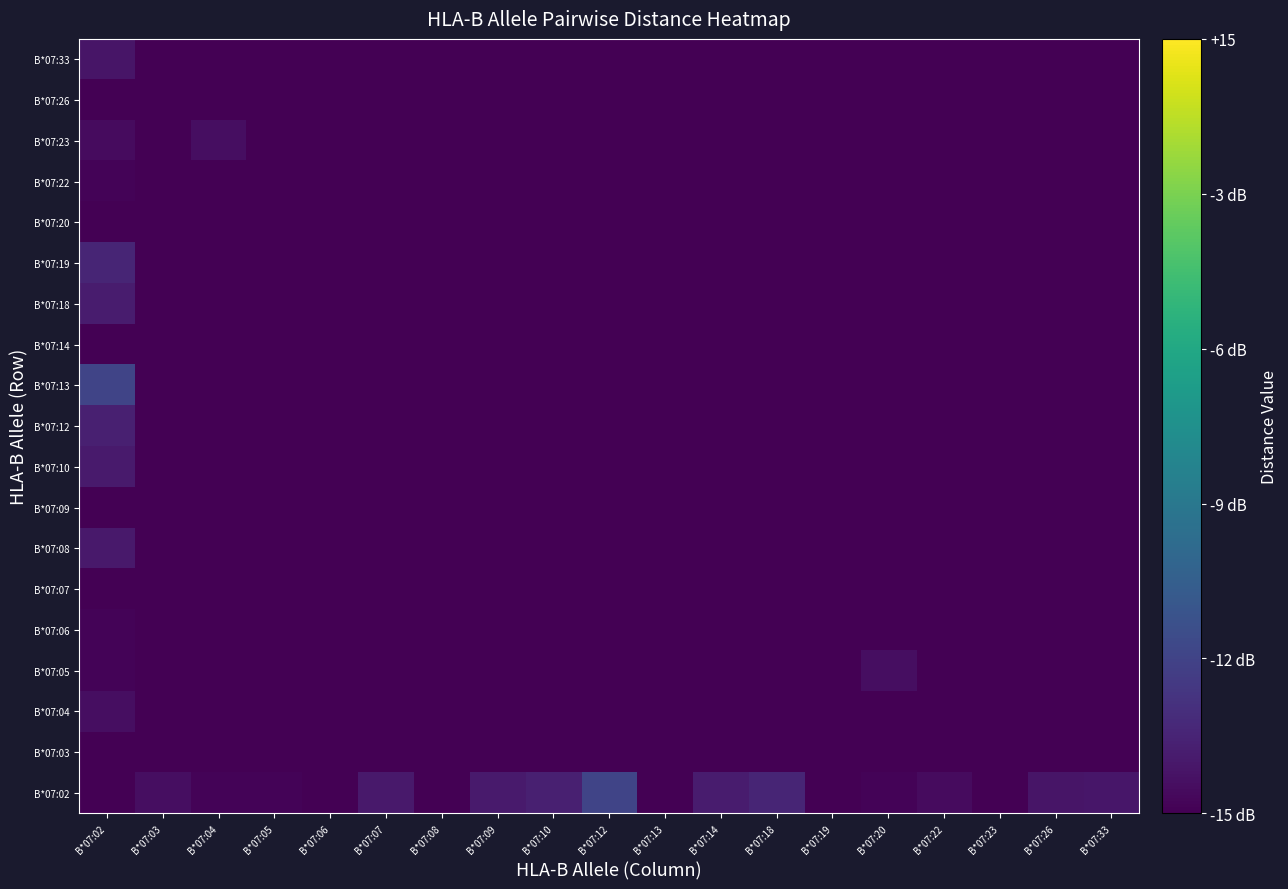

Count the number of data series in this chart.

19